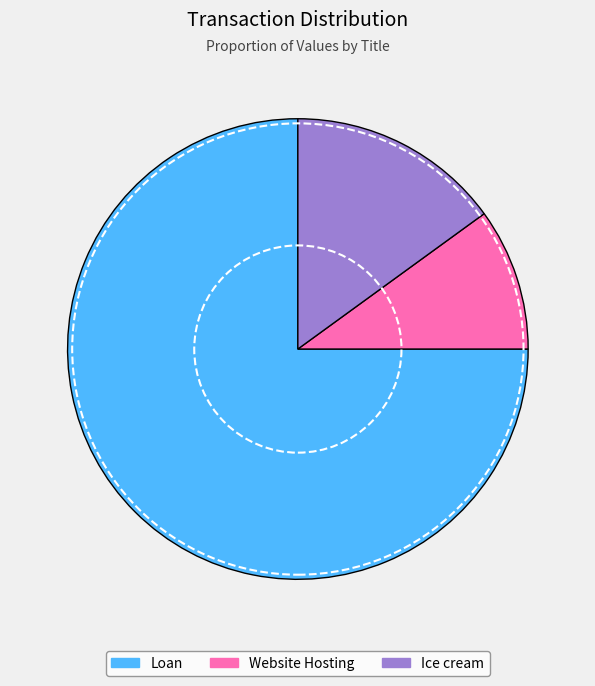

What is the smallest slice in the pie chart?

Website Hosting